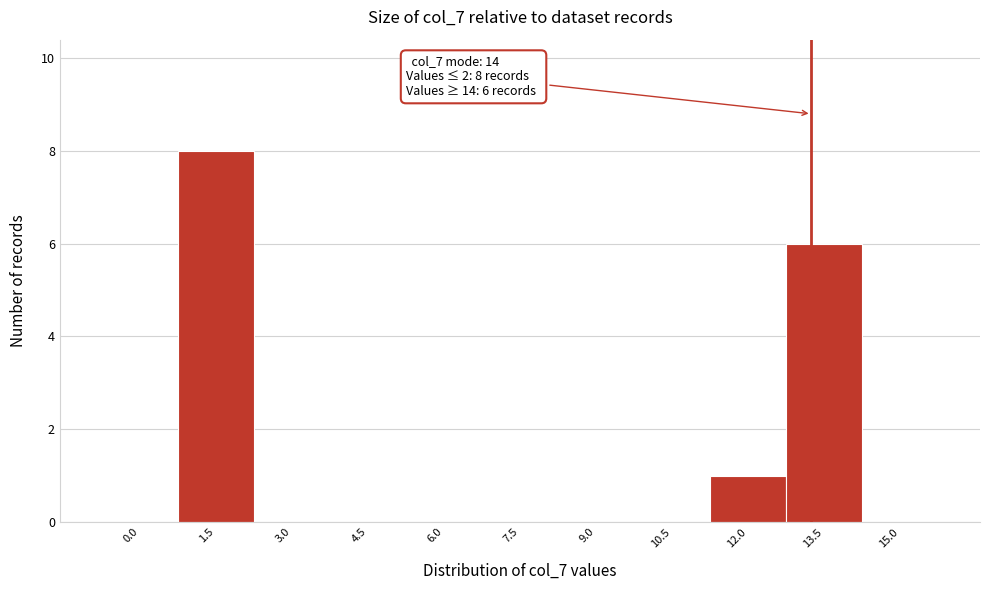

Reading right to left, extract all data points from this chart.

15.0=0	13.5=6	12.0=1	10.5=0	9.0=0	7.5=0	6.0=0	4.5=0	3.0=0	1.5=8	0.0=0